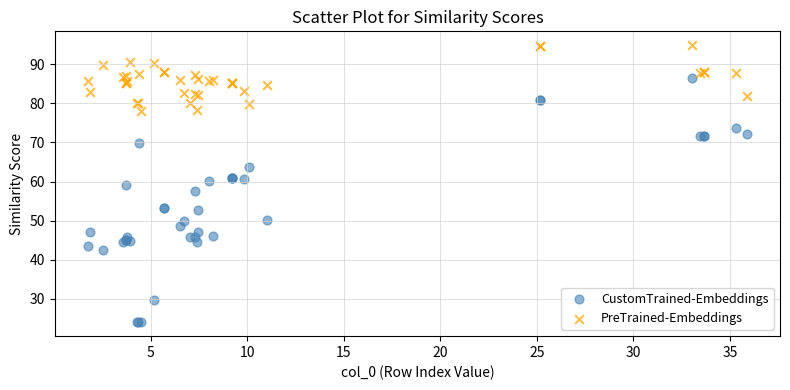

Which series has the largest Y range (max minus min)?

CustomTrained-Embeddings